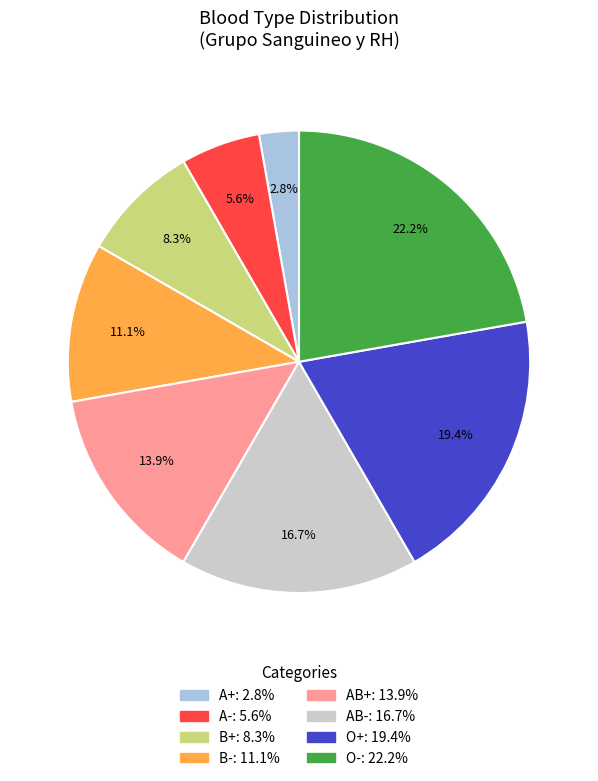

Which slice is the largest?

O-